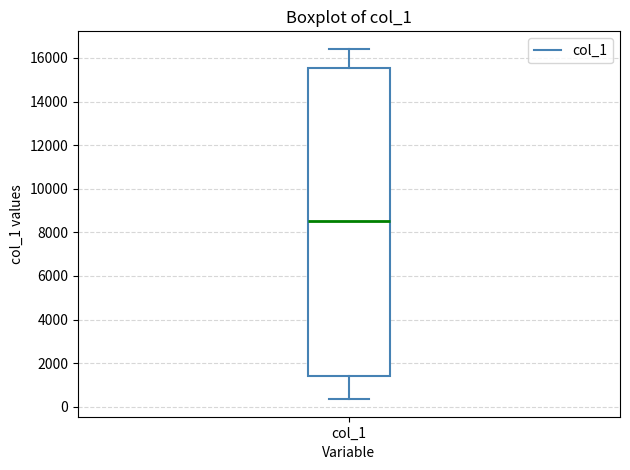

Read this box plot against the y-axis: the position of the median line, the range covered by the box, and the ends of both whiskers. The values are not printed on the chart, so give them approximately, as read against the axis.

median 8600, box 1400 to 15600, whiskers 400 to 16400